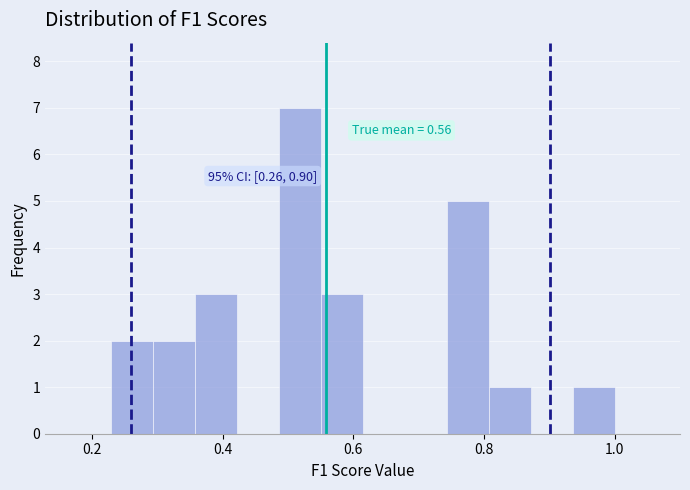

Around what value on the x-axis is the tallest bar? Give the approximate position of its centre, as read against the axis.

0.52